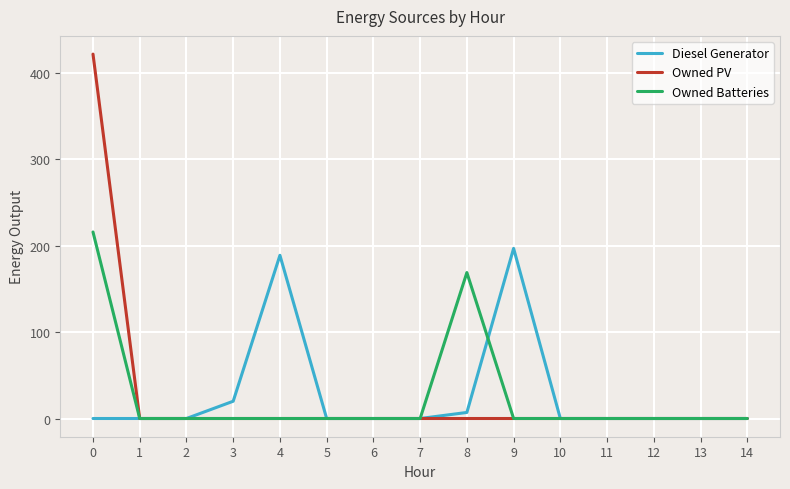

Rank the series by their maximum value, from highest to lowest.

Owned PV, Owned Batteries, Diesel Generator